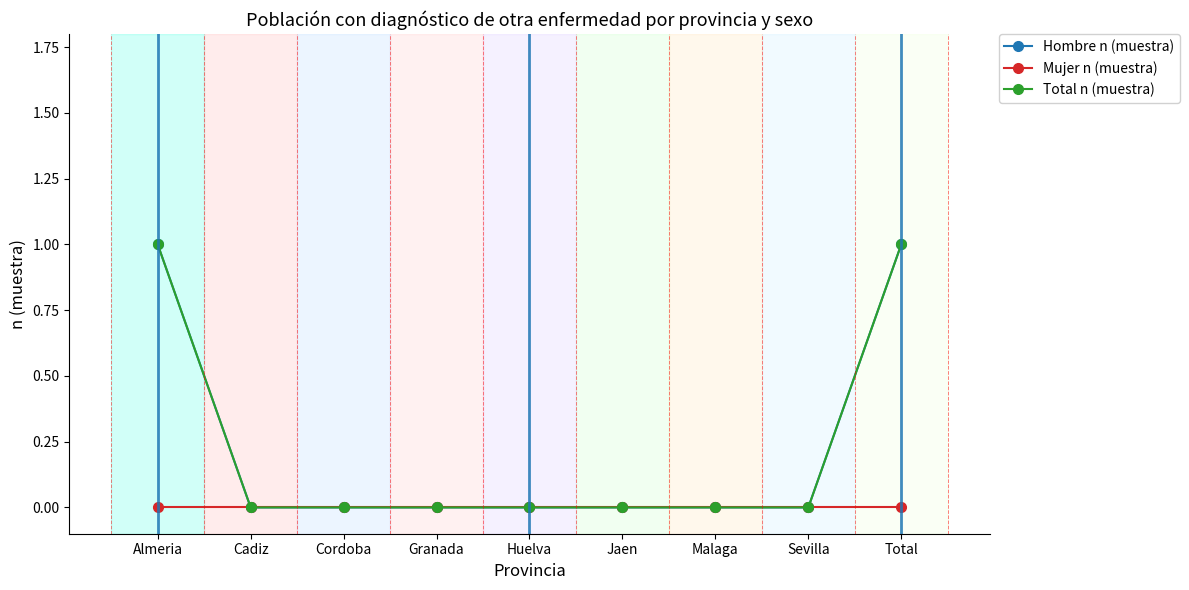

What position from the right is Total?

1